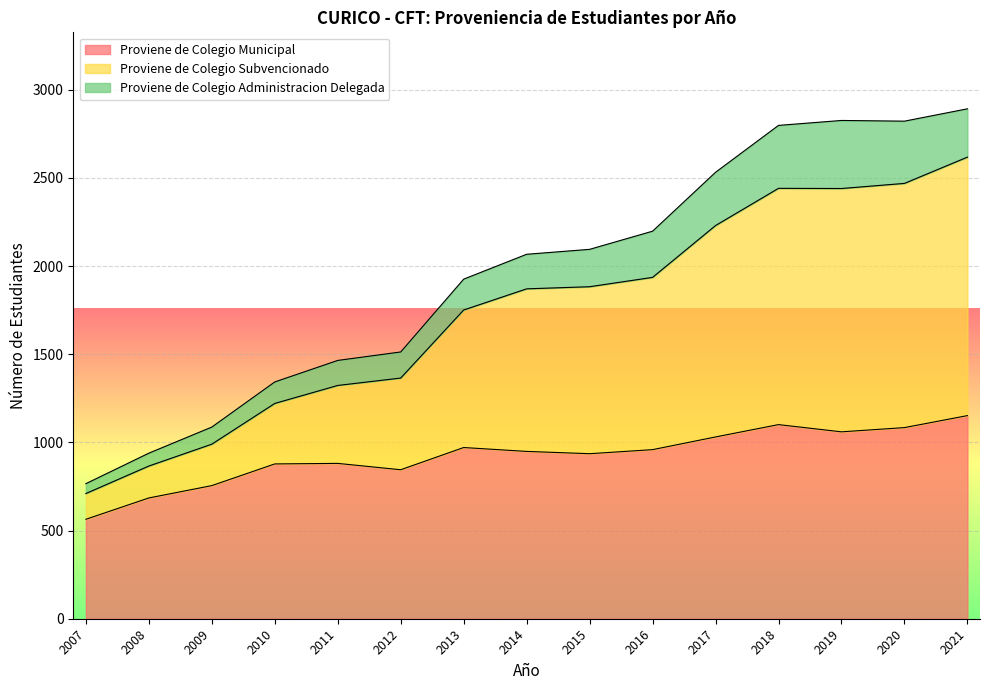

Which category has the lowest value in the Proviene de Colegio Municipal series?

2007